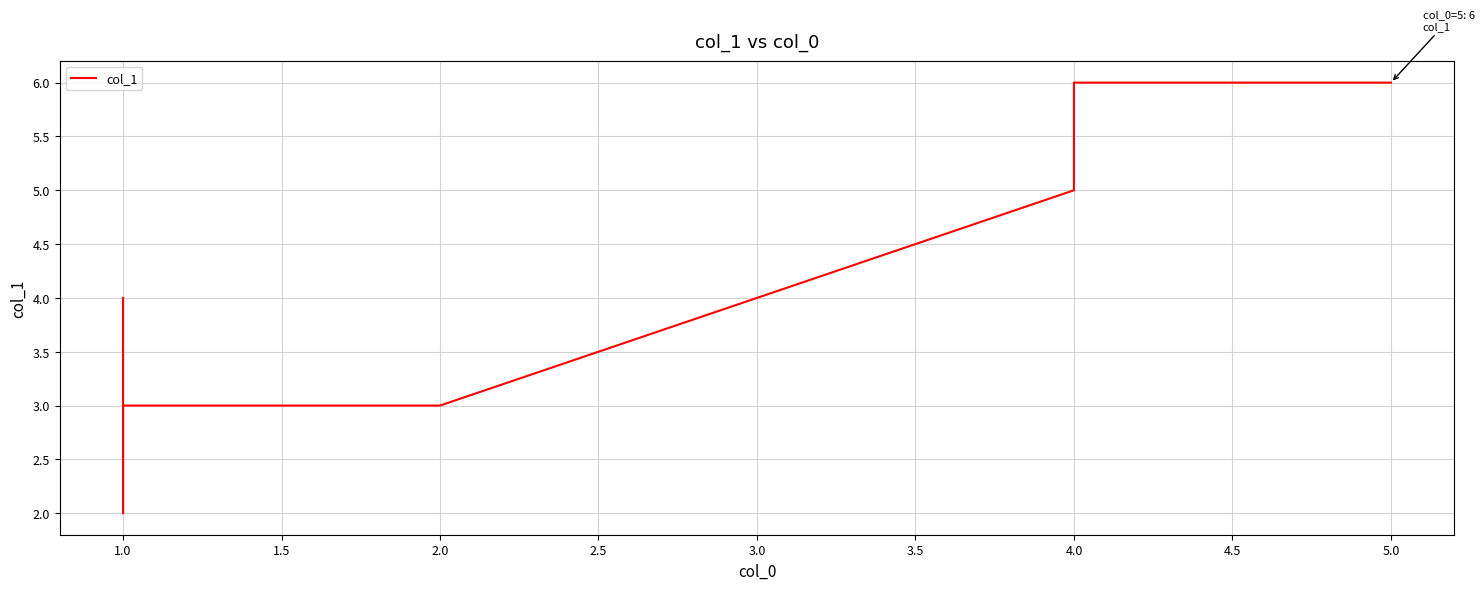

True or false: the data has more than 0 interior local peaks.

False